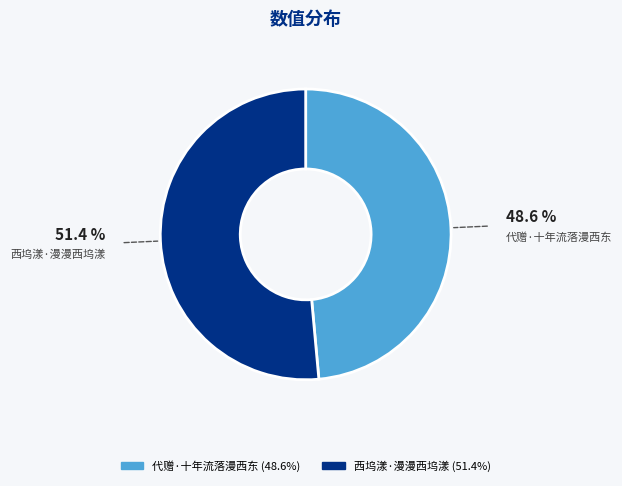

Does any single category account for the majority?

Yes